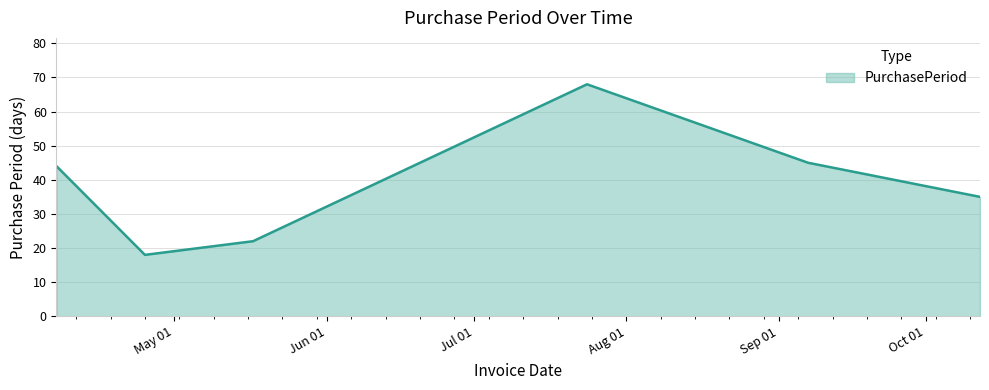

Does the chart have visible grid lines?

Yes